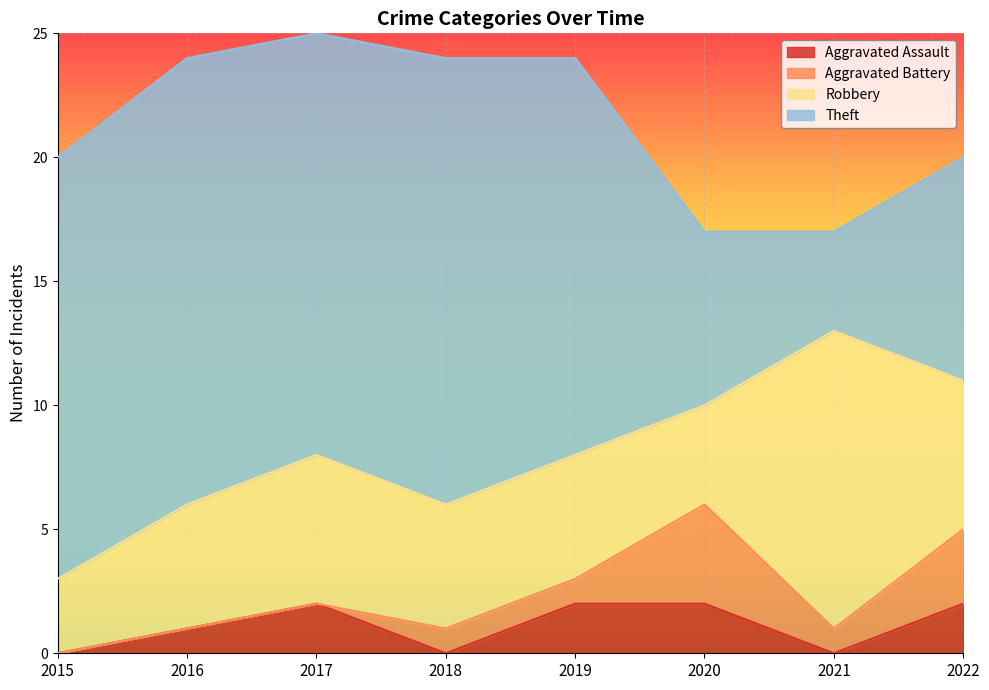

At which category does Theft reach its first local valley?

2017